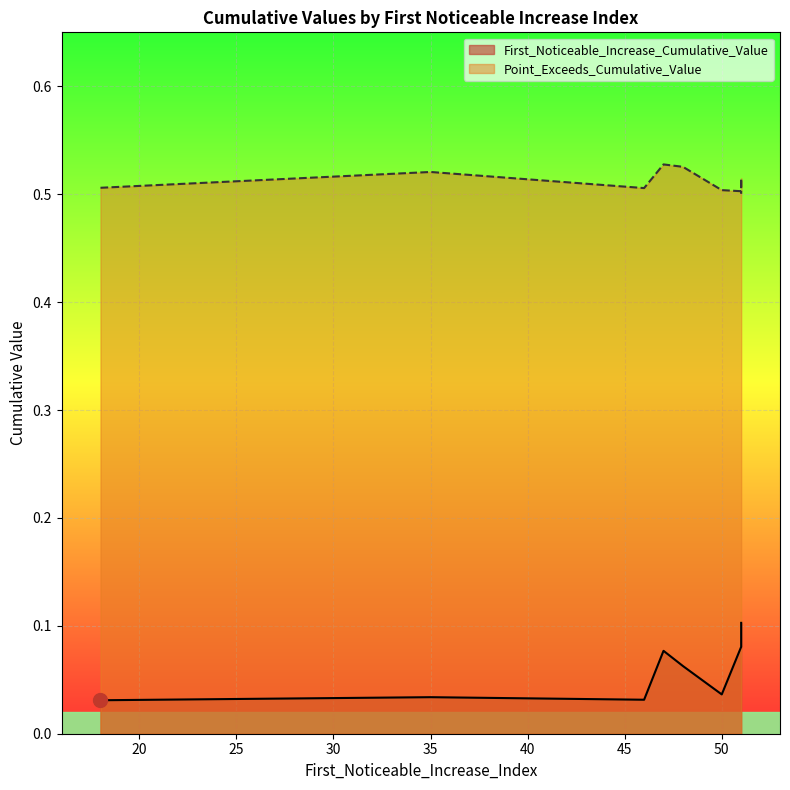

What is the sum of all First_Noticeable_Increase_Cumulative_Value values?

0.6